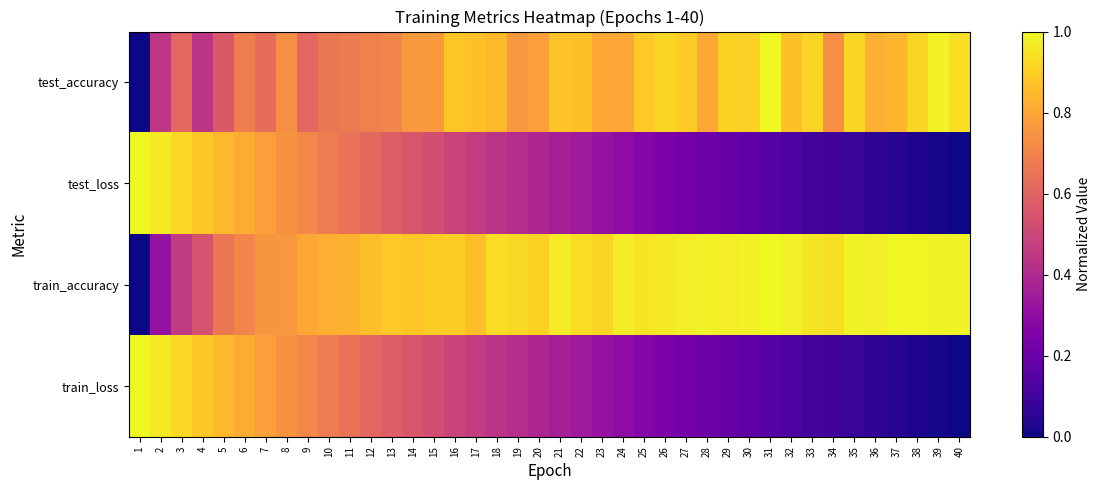

Which series changed the most between 4 and 21?

train_loss